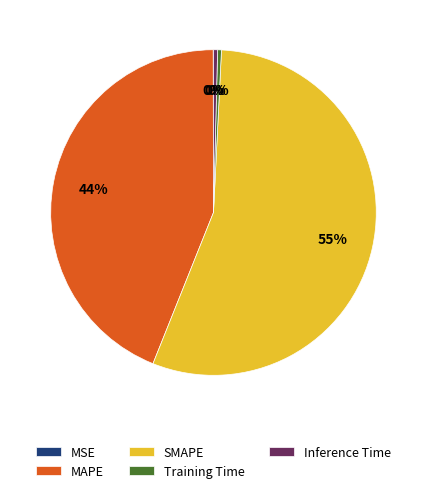

Between MAPE and Inference Time, which is larger?

MAPE